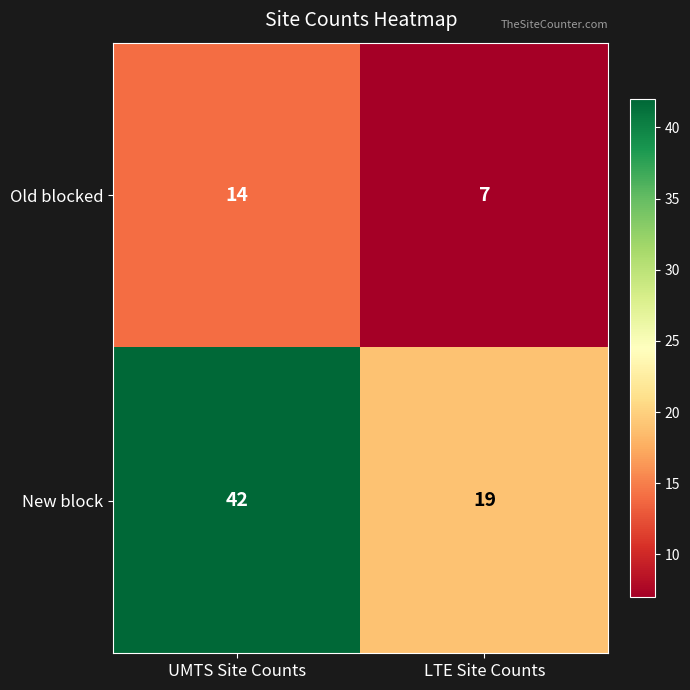

The value of New block at UMTS Site Counts is 71. True or false?

False